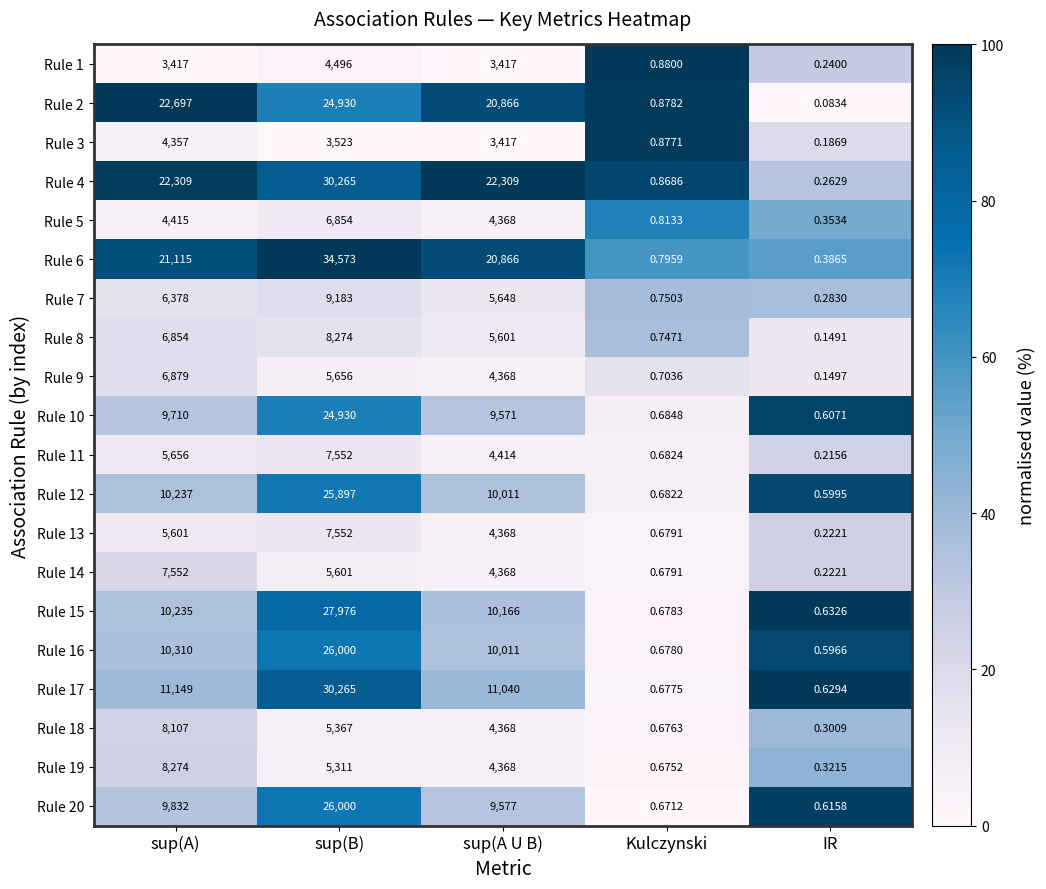

How many data points in Rule 19 are less than 4368?

2